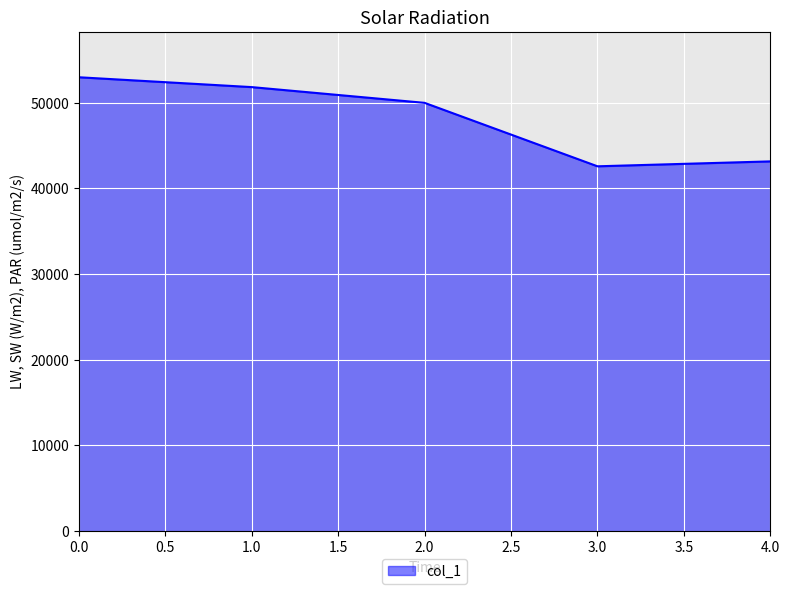

What is the minimum value shown in the chart?

42587